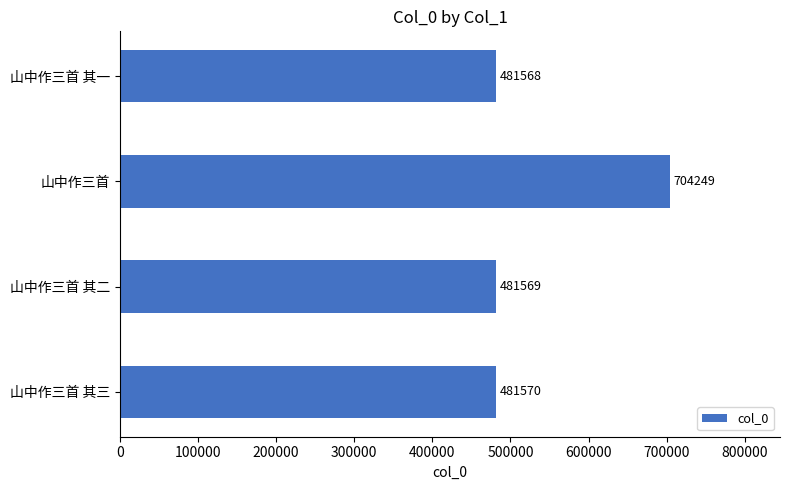

Rank the categories by value from highest to lowest.

山中作三首, 山中作三首 其三, 山中作三首 其二, 山中作三首 其一